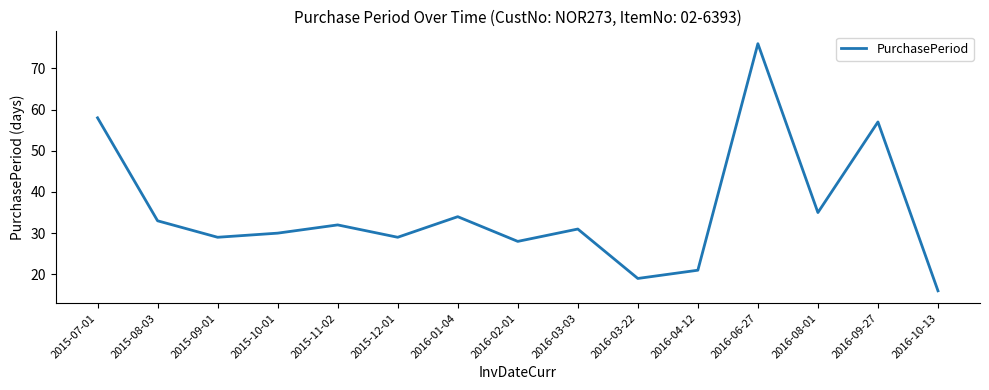

Between 2016-09-27 and 2016-08-01, which is larger?

2016-09-27